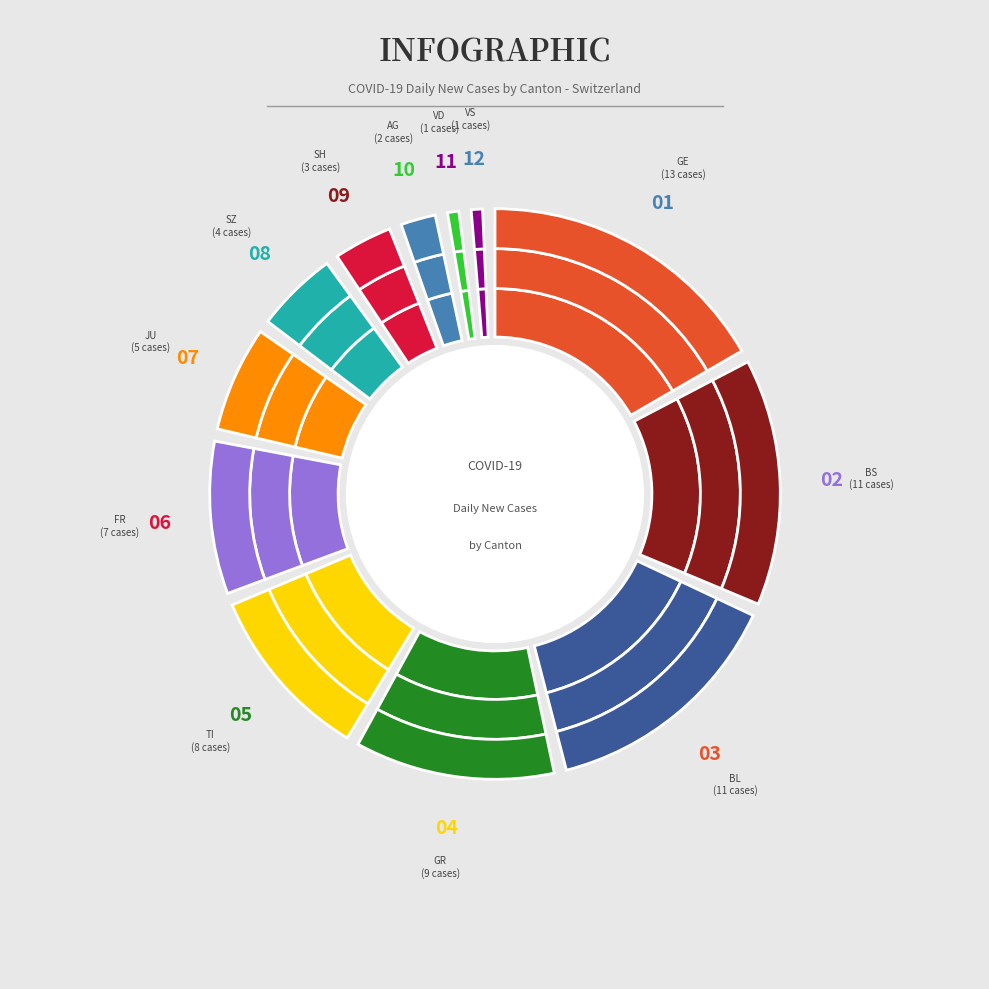

How many slices are in this pie chart?

12